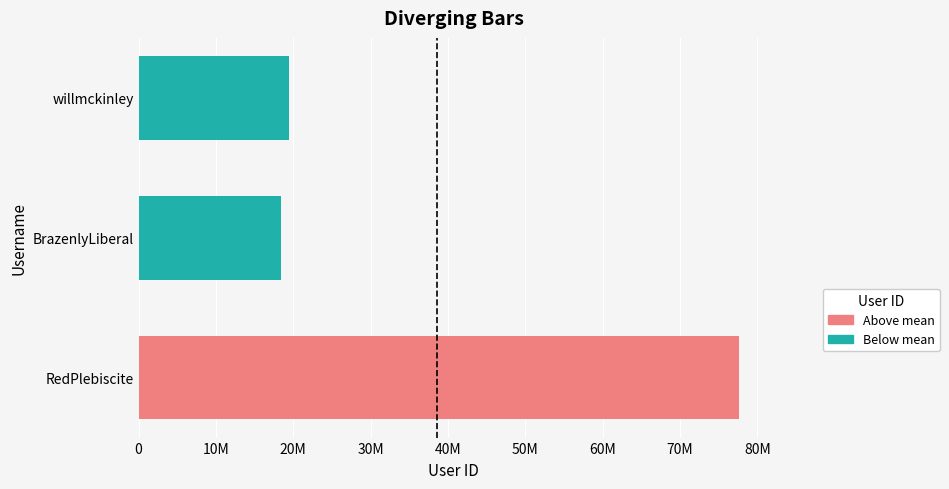

The value at BrazenlyLiberal is 25606572. True or false?

False